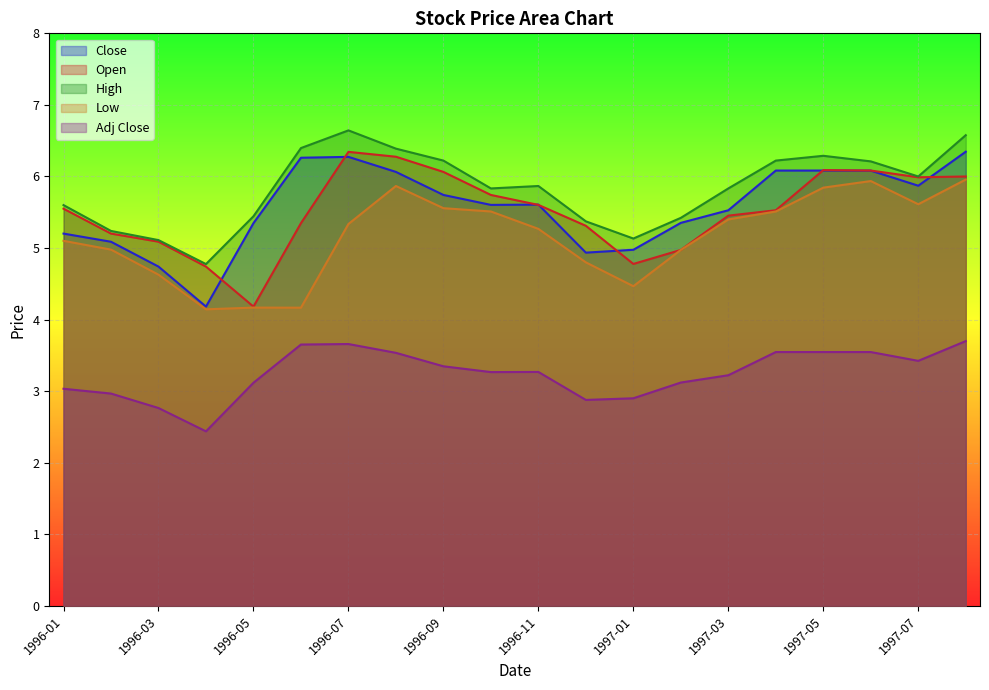

In Open, how many points are lower than both neighbors (excluding endpoints)?

3